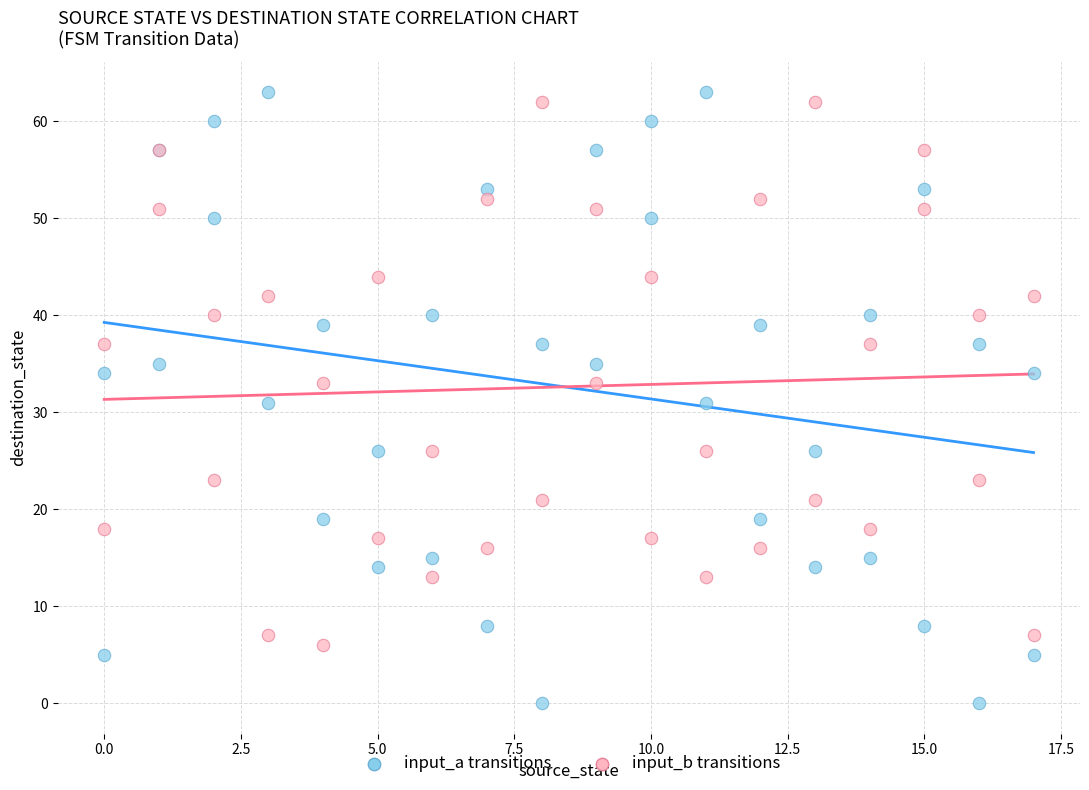

What is the X range (max minus min) for the scatter plot?

17